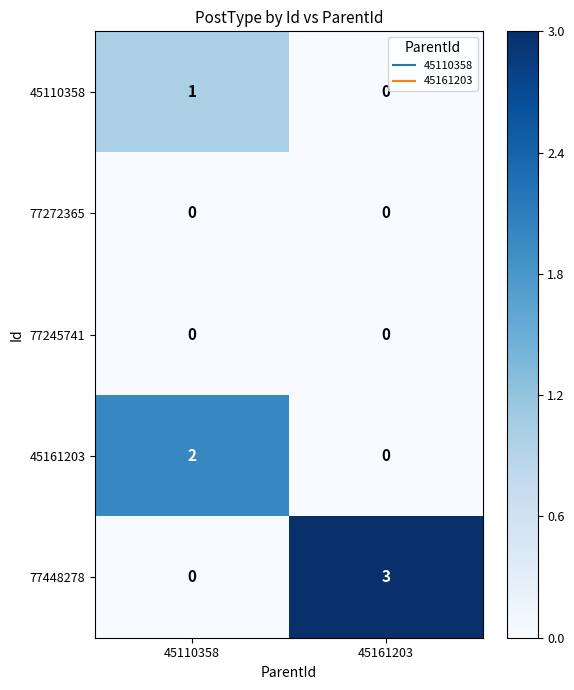

The value of 45110358 at 45110358 is 0. True or false?

False